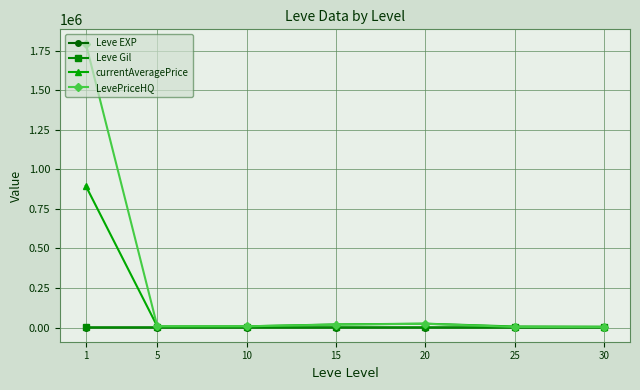

True or false: Leve EXP and Leve Gil intersect in this chart.

False